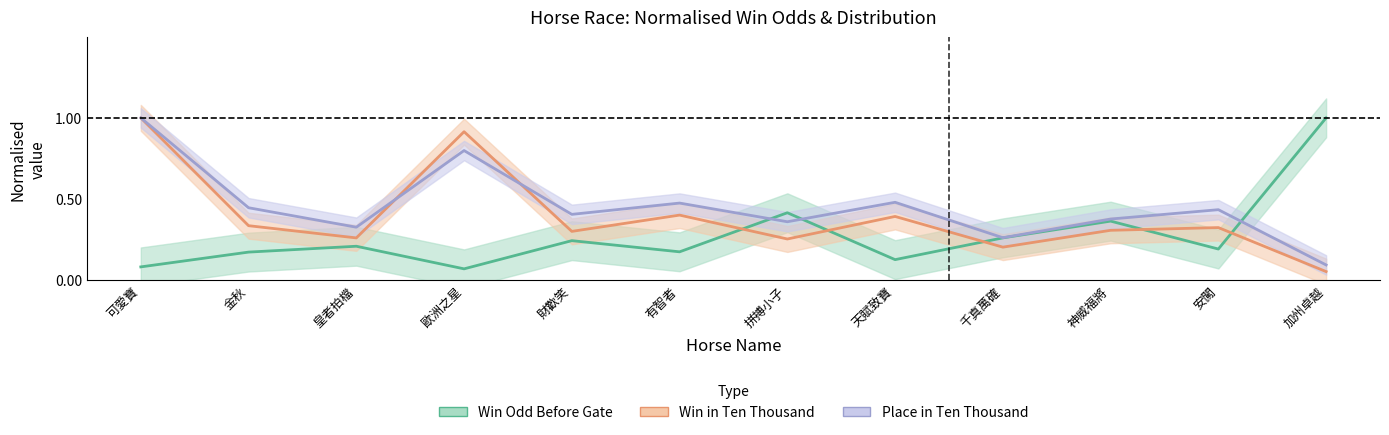

What is the sum of all Place in Ten Thousand values?

5.4